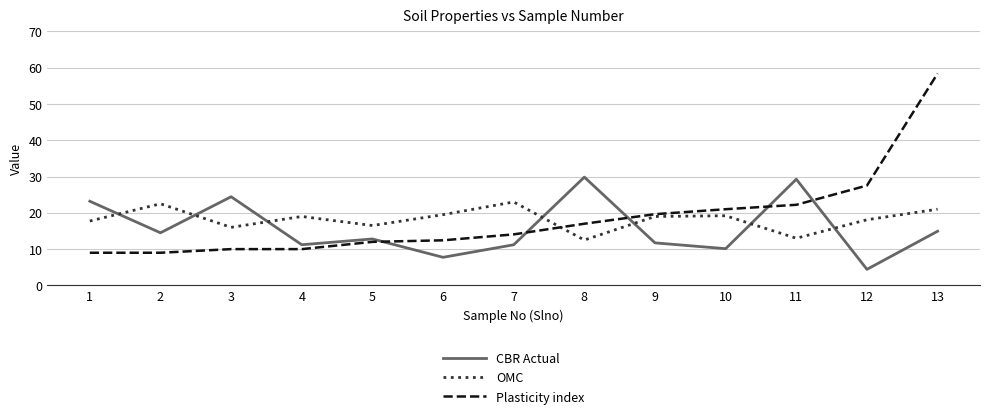

Where is Plasticity index nearest to the value 33?

12